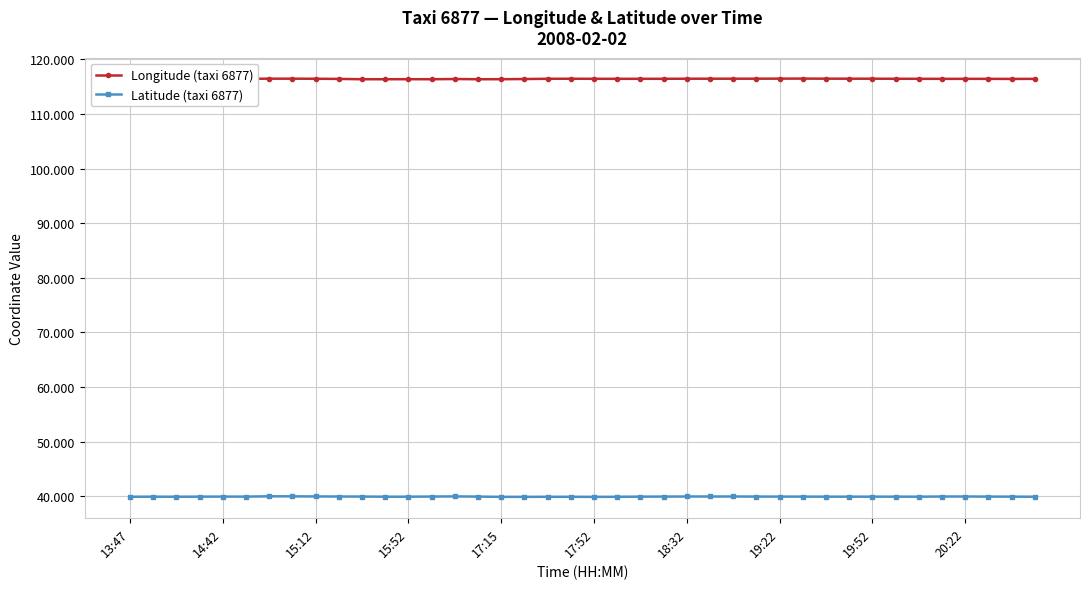

True or false: Longitude (taxi 6877) and Latitude (taxi 6877) intersect in this chart.

False